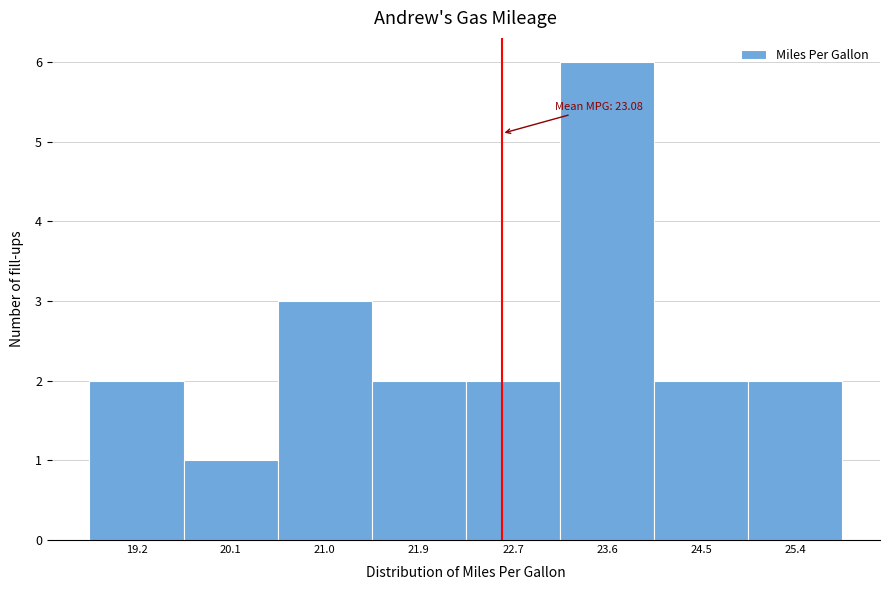

Reading left to right, extract all data points from this chart.

2	1	3	2	2	6	2	2